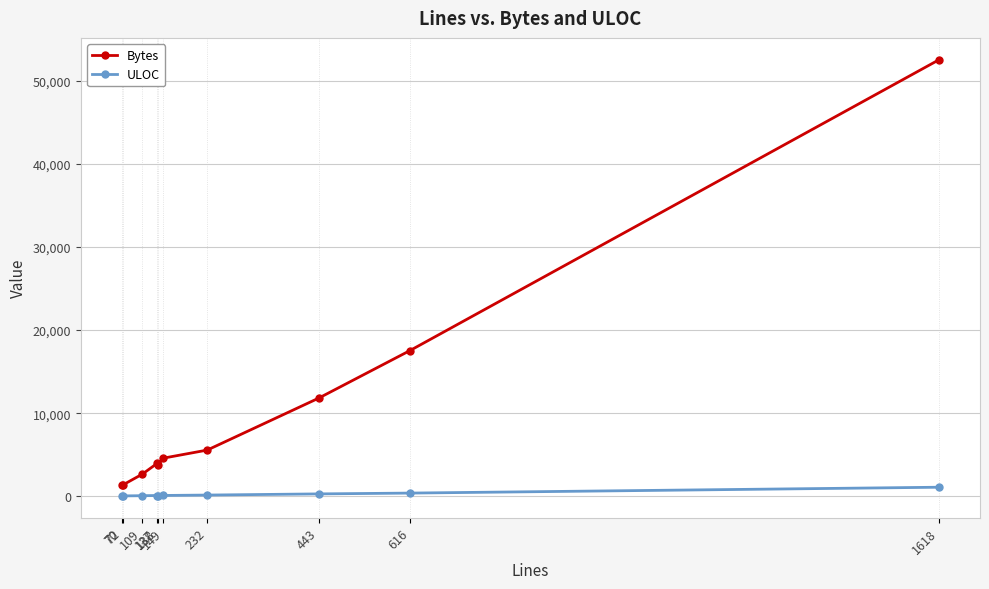

Does the chart display data point markers on the line(s)?

Yes